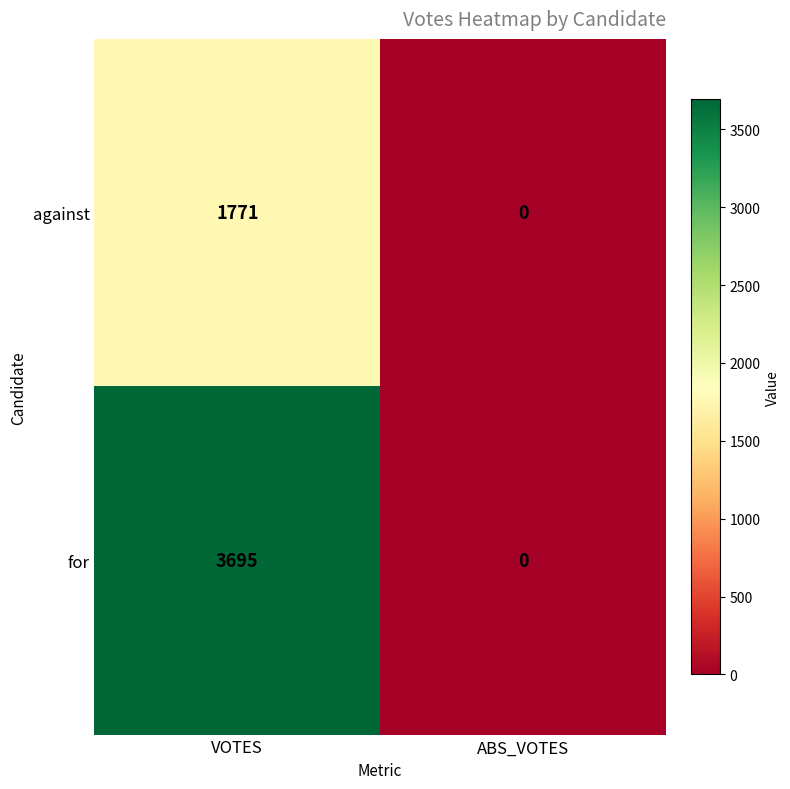

What is the approximate value of against at VOTES, to the nearest 10?

1770